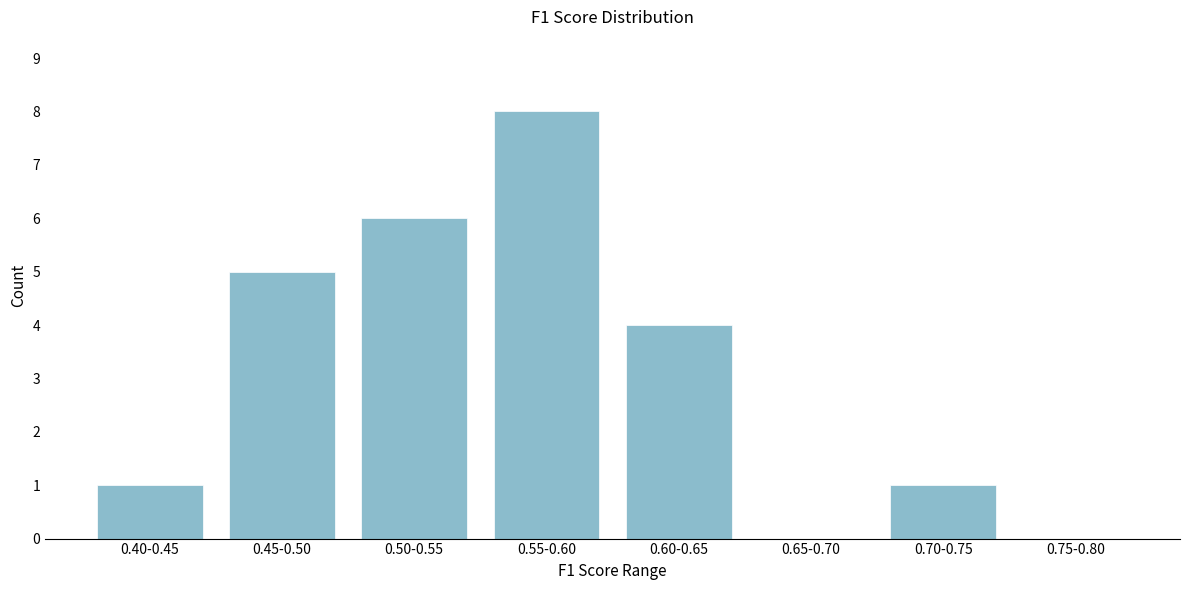

Reading right to left, extract all data points from this chart.

0.75-0.80=0	0.70-0.75=1	0.65-0.70=0	0.60-0.65=4	0.55-0.60=8	0.50-0.55=6	0.45-0.50=5	0.40-0.45=1